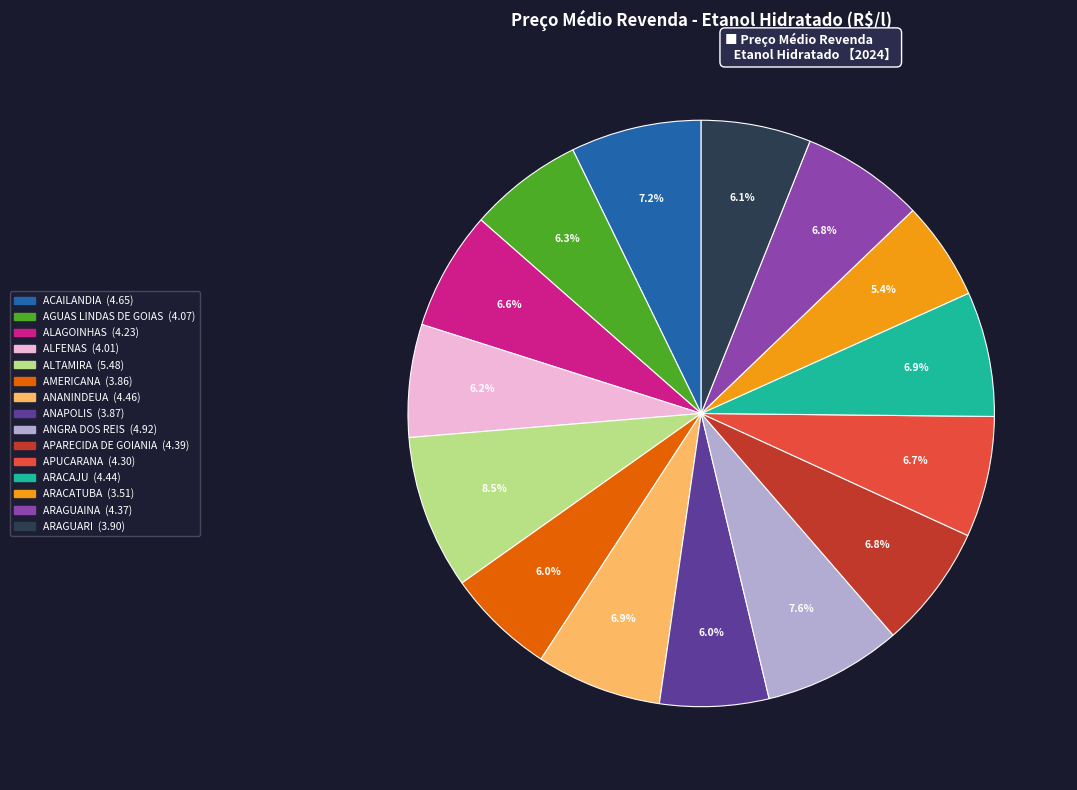

True or false: ARACAJU accounts for 17% of the total.

False